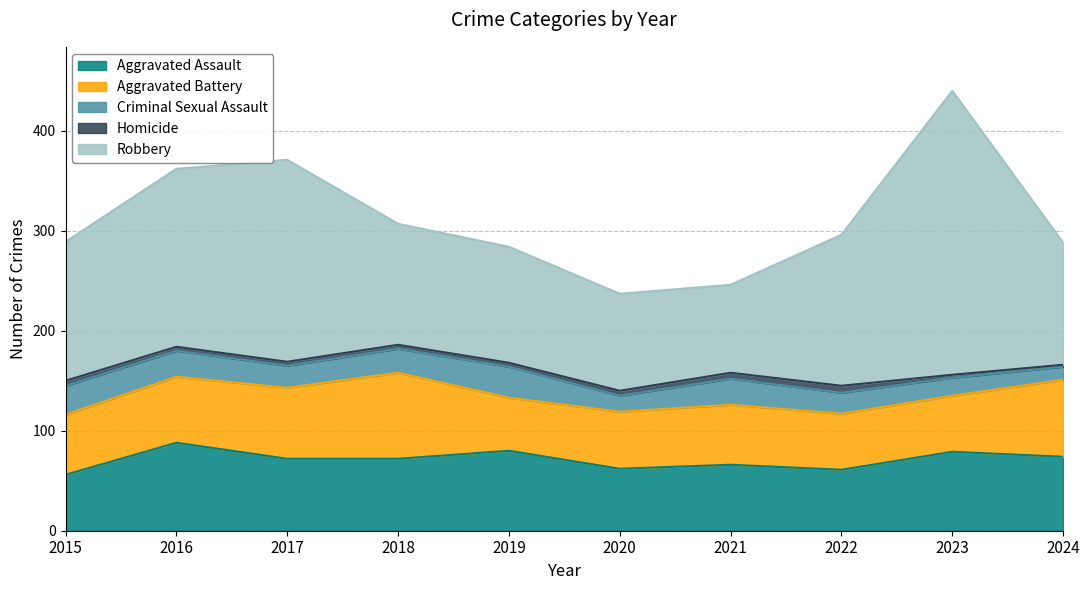

Which series has the widest spread of values?

Robbery